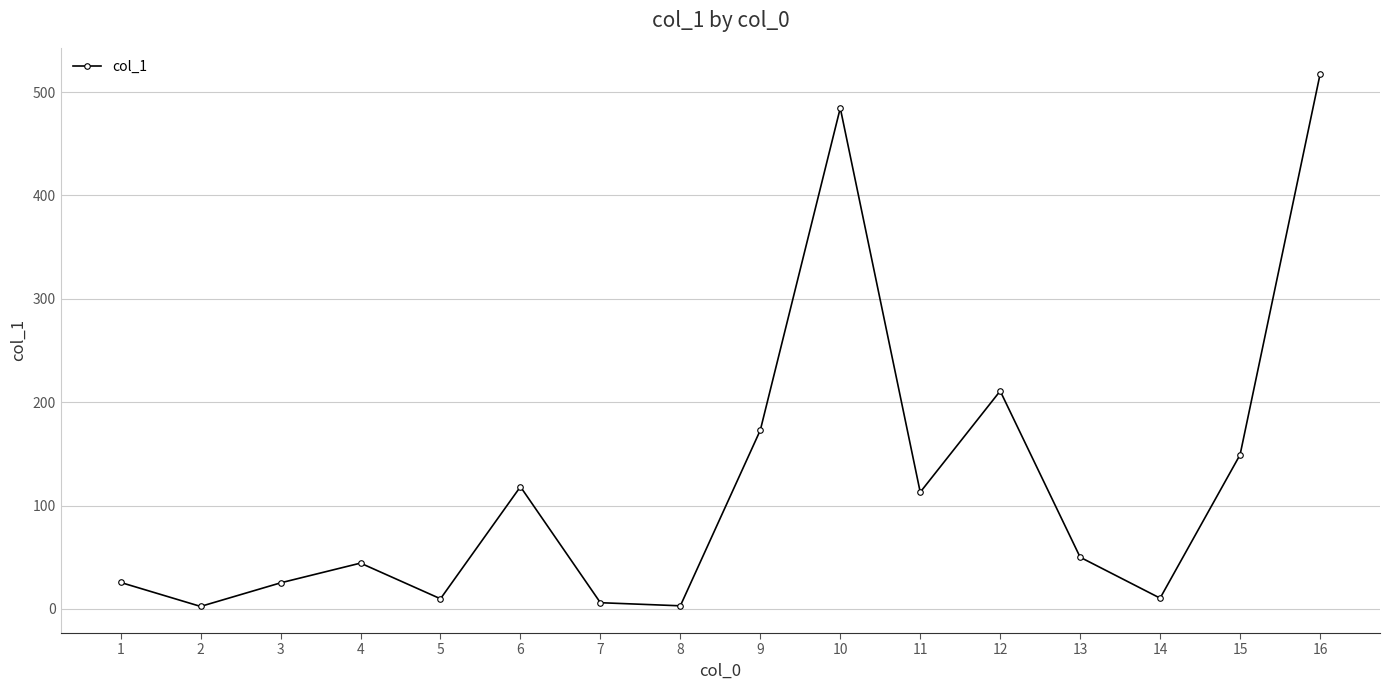

What is the sum of the values at 2 and 8?

5.4